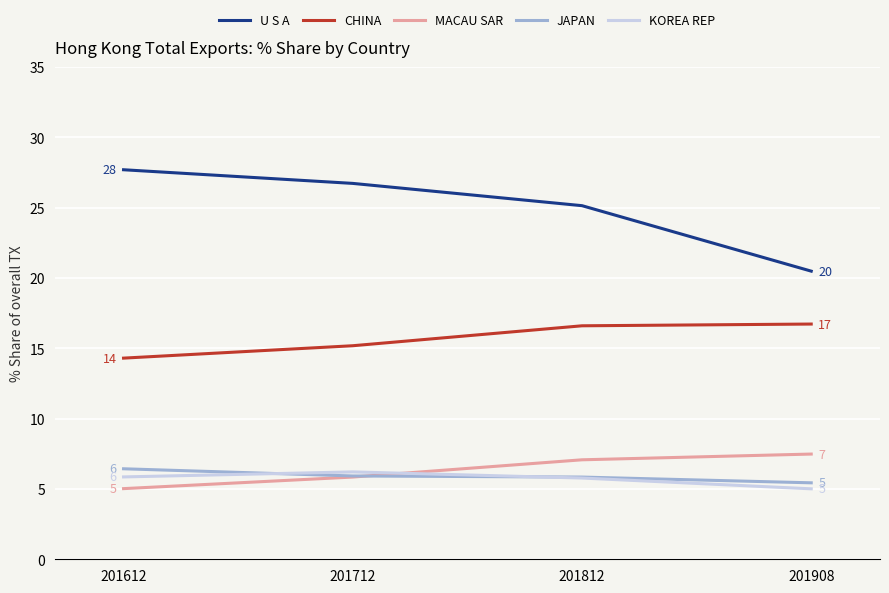

Which category has the lowest value in the JAPAN series?

201908